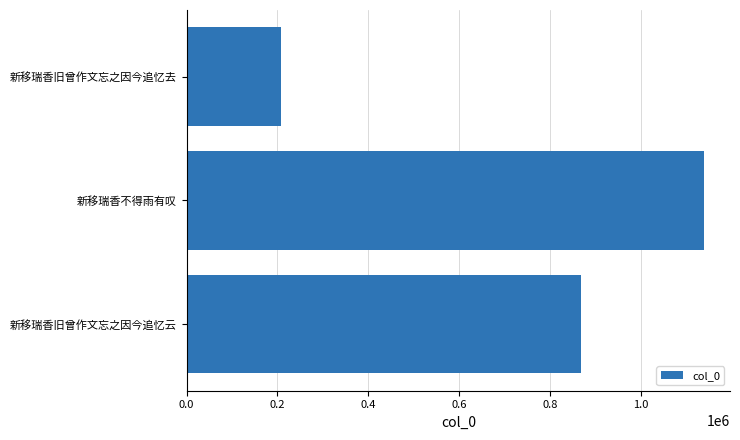

The value at 新移瑞香旧曾作文忘之因今追忆云 is 1317128. True or false?

False